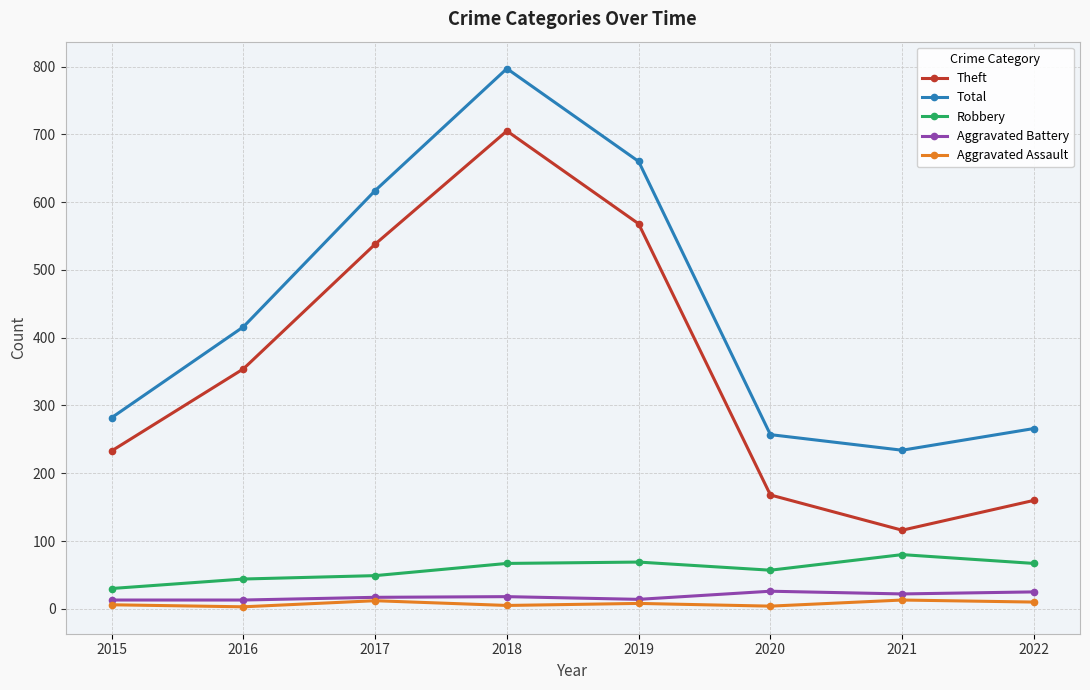

In Total, how many points are lower than both neighbors (excluding endpoints)?

1